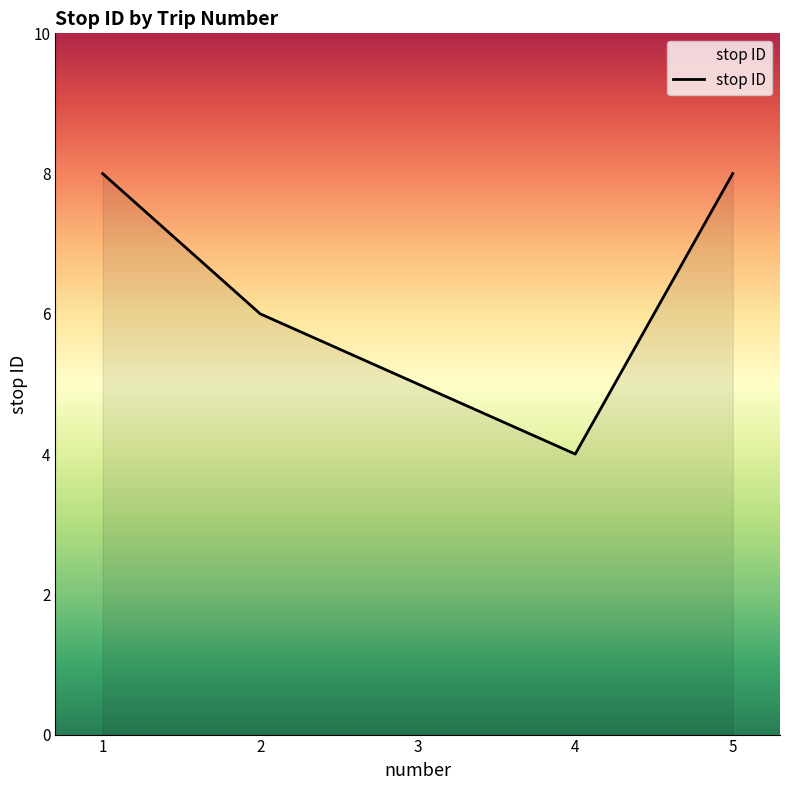

At which category does the data reach its first local valley?

4